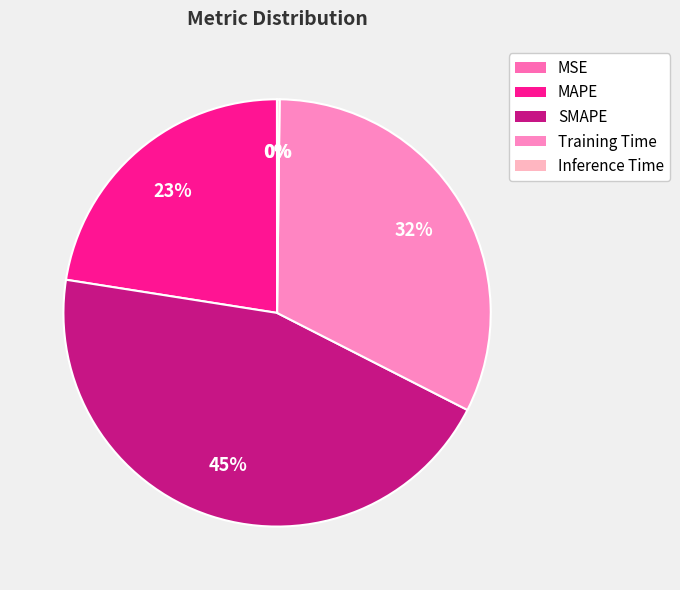

Does any single category account for the majority?

No